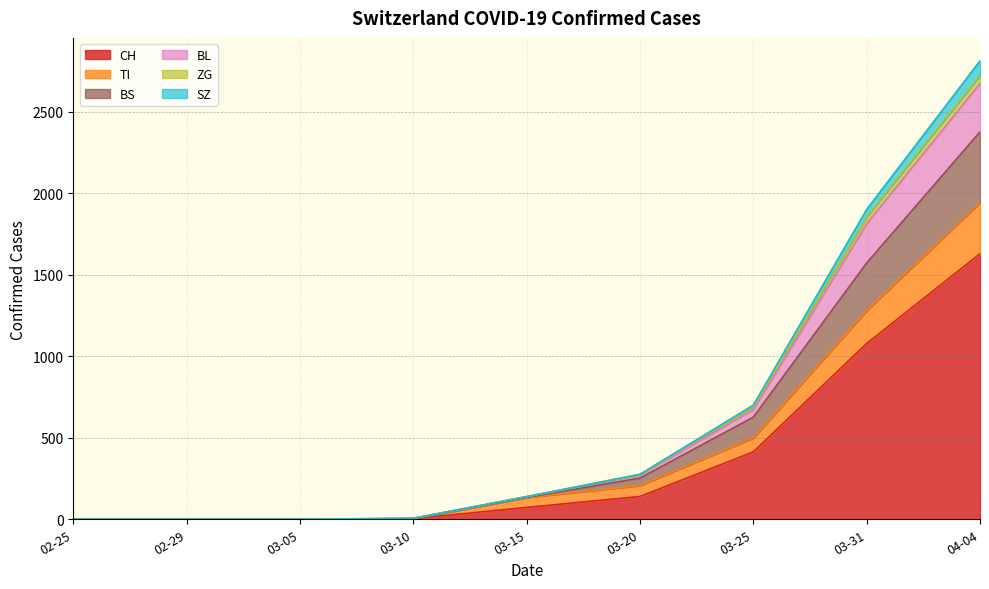

True or false: BS has a value of 6 at 03-10.

False